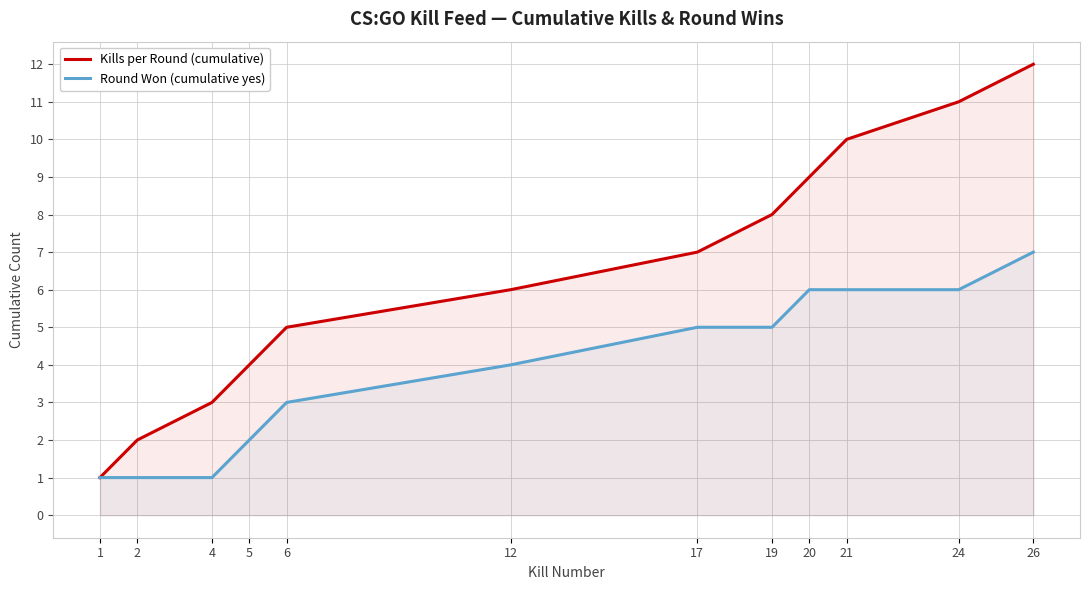

At which category does the chart reach its peak across all series?

26